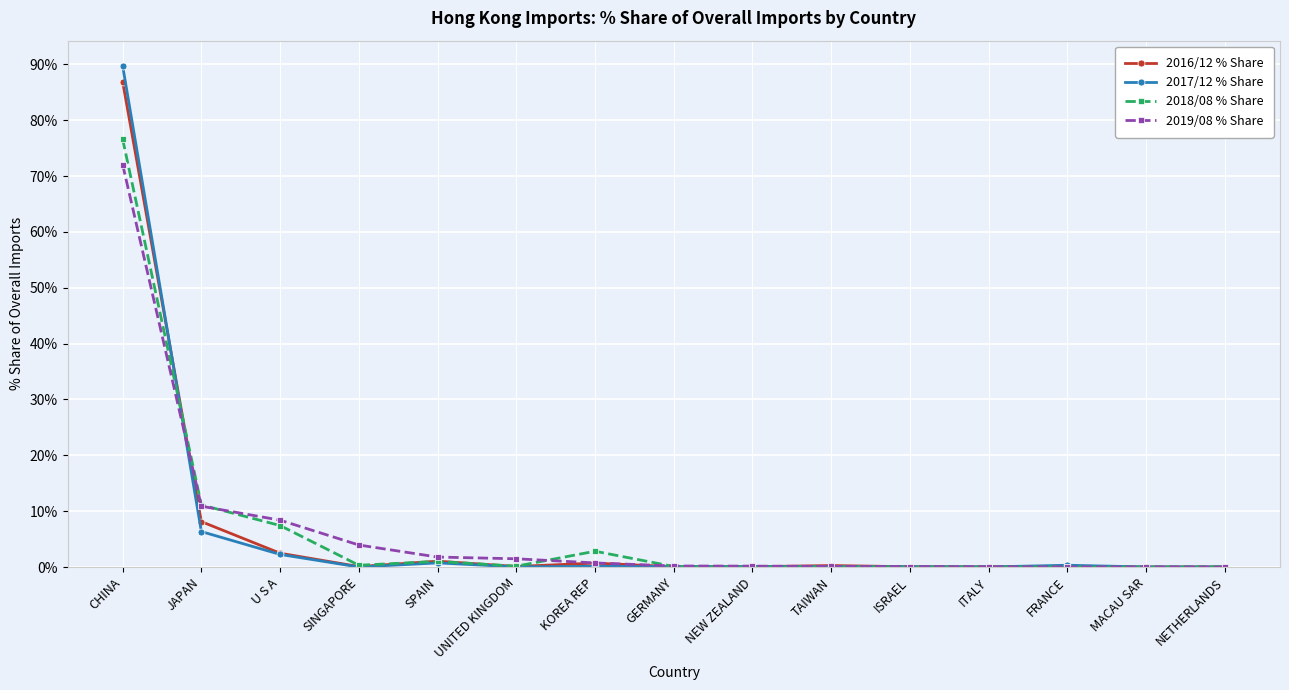

Which series has the largest range (max minus min)?

2017/12 % Share